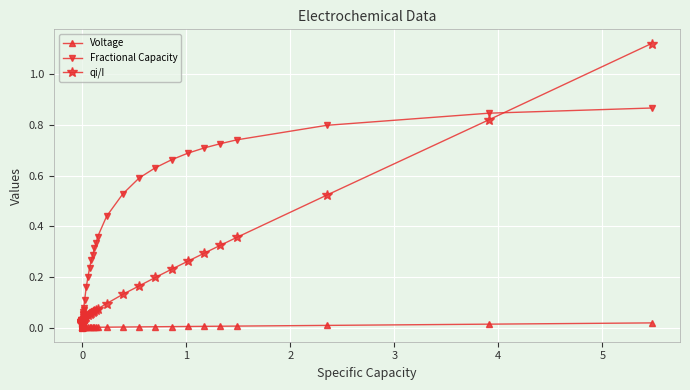

List the series in order of their overall mean, highest first.

Fractional Capacity, qi/I, Voltage